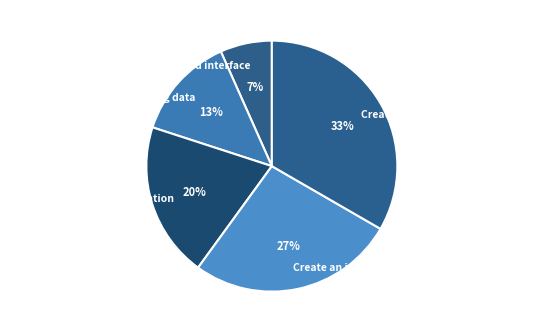

Is there any slice that represents more than half of the pie?

No